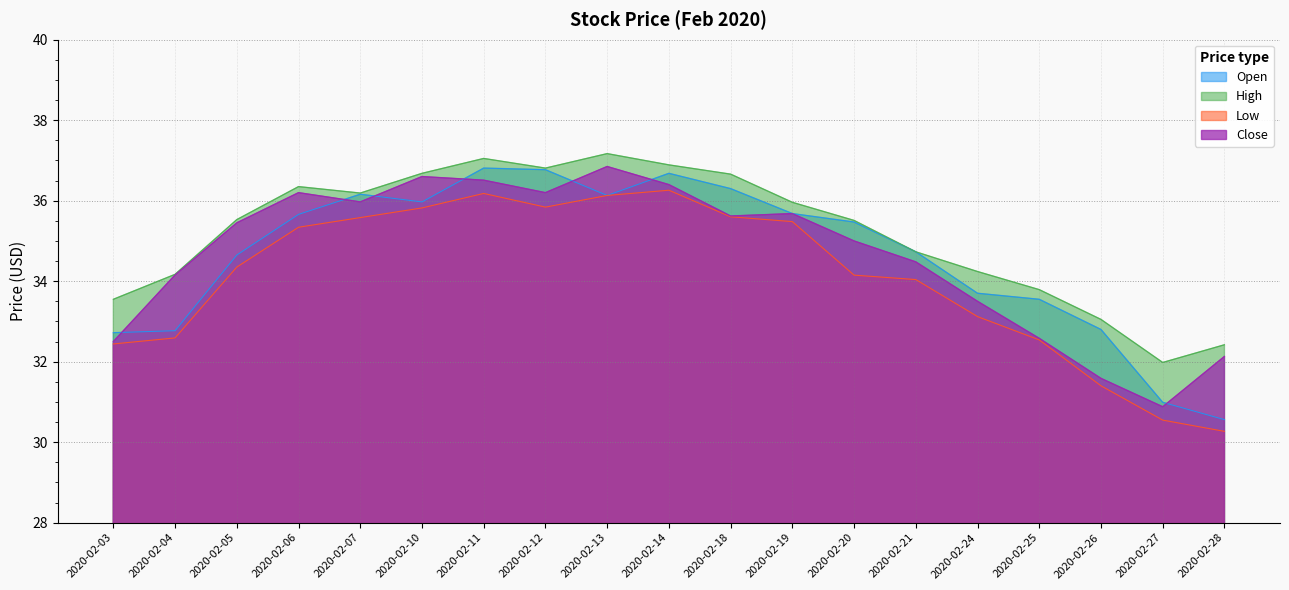

What is the spread (max minus min) of values at 2020-02-03?

1.1